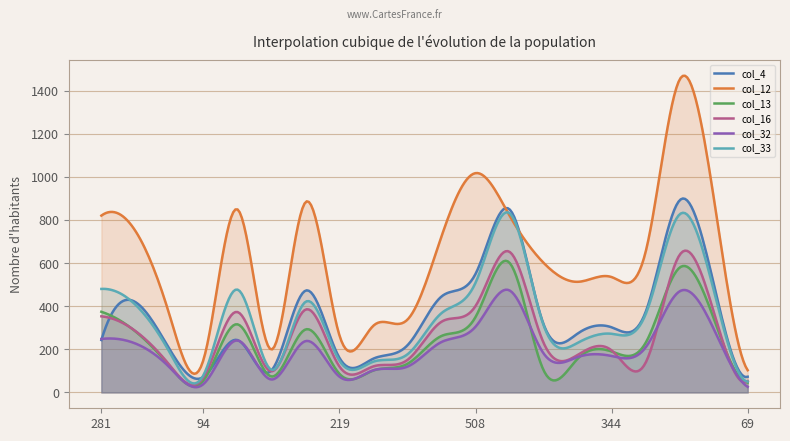

What is the difference between the second highest and minimum values in the col_33 series?

792.7